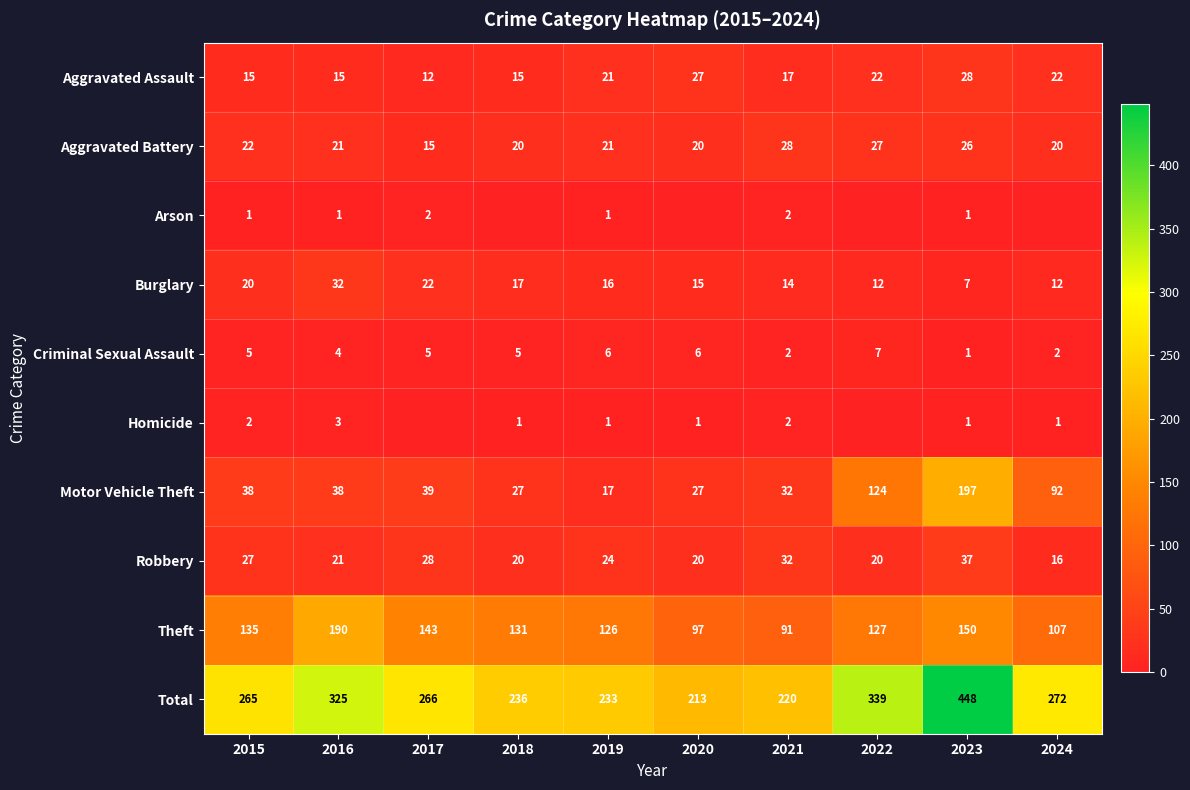

What is the lowest value of the Total series?

213